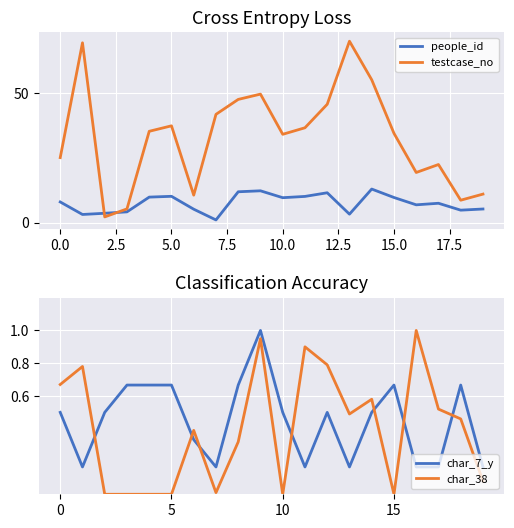

The value of testcase_no at 10.0 is 34.1. True or false?

True